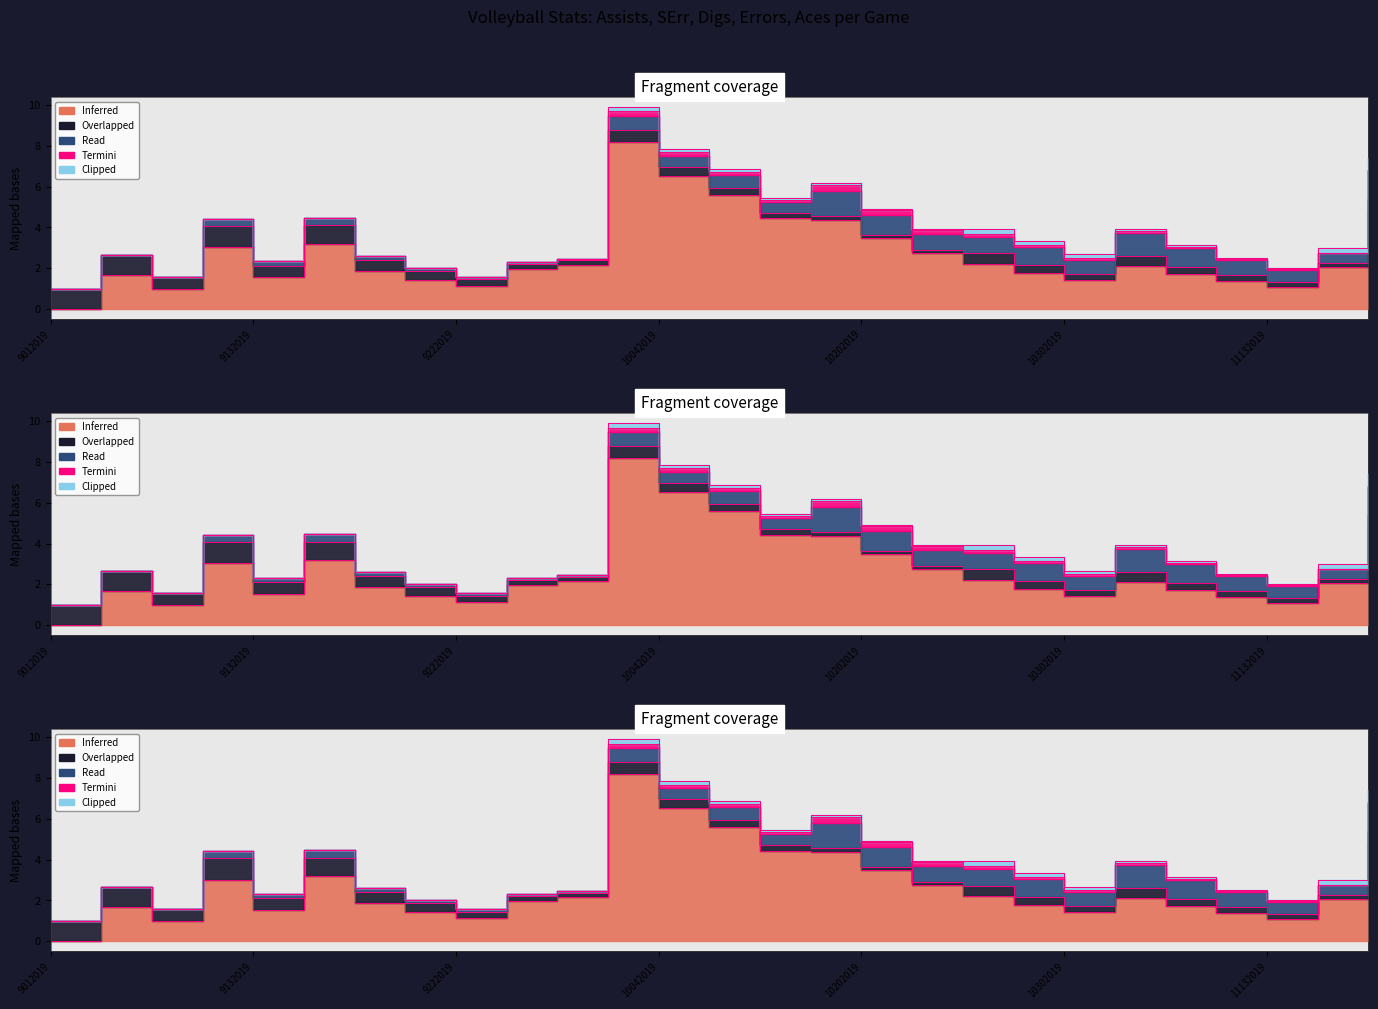

True or false: the data shows 3.7 at 21.

False